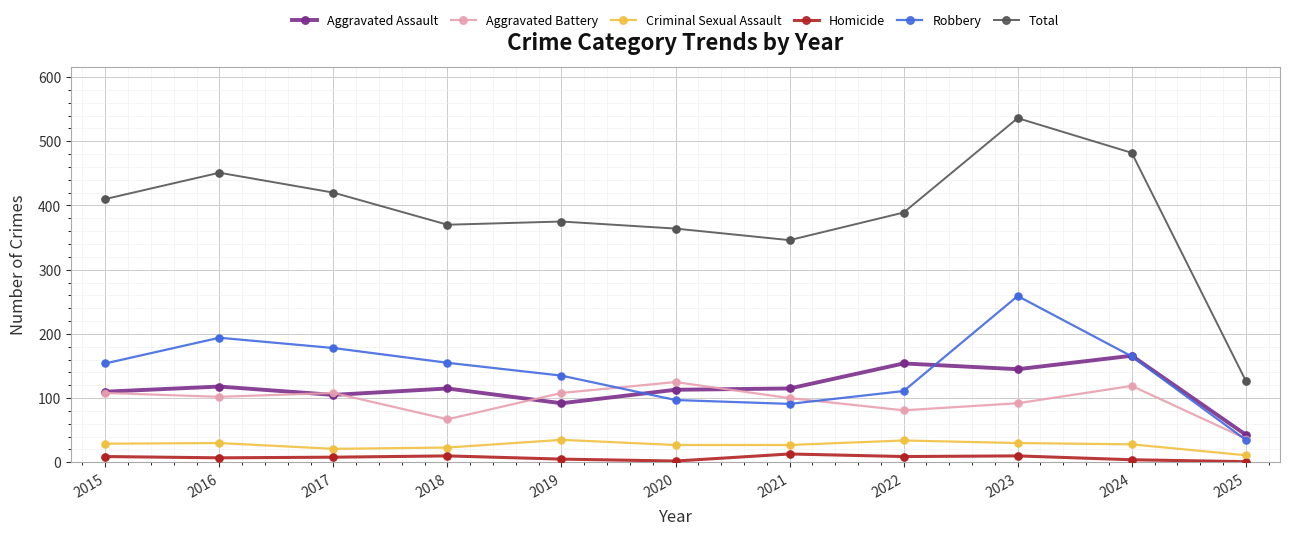

Which series has the widest spread of values?

Total